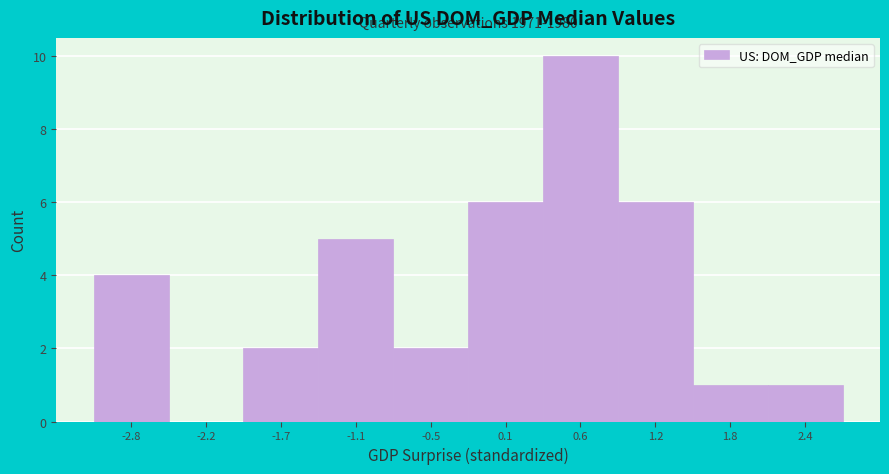

Over which range of the x-axis is the bar tallest?

0.3 to 0.9